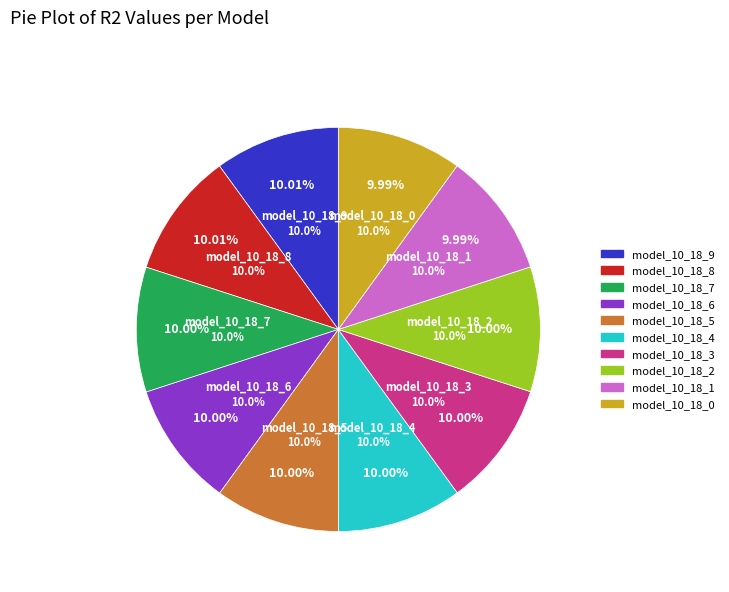

The model_10_18_3 slice represents 17% of the pie. True or false?

False